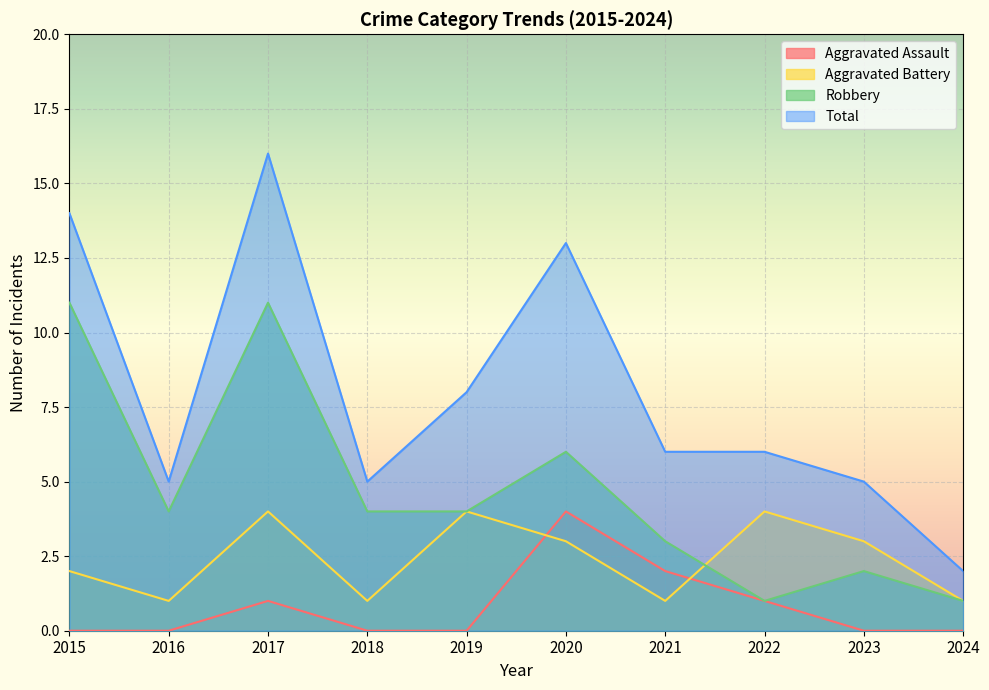

True or false: Robbery has more than 0 interior local peaks.

True